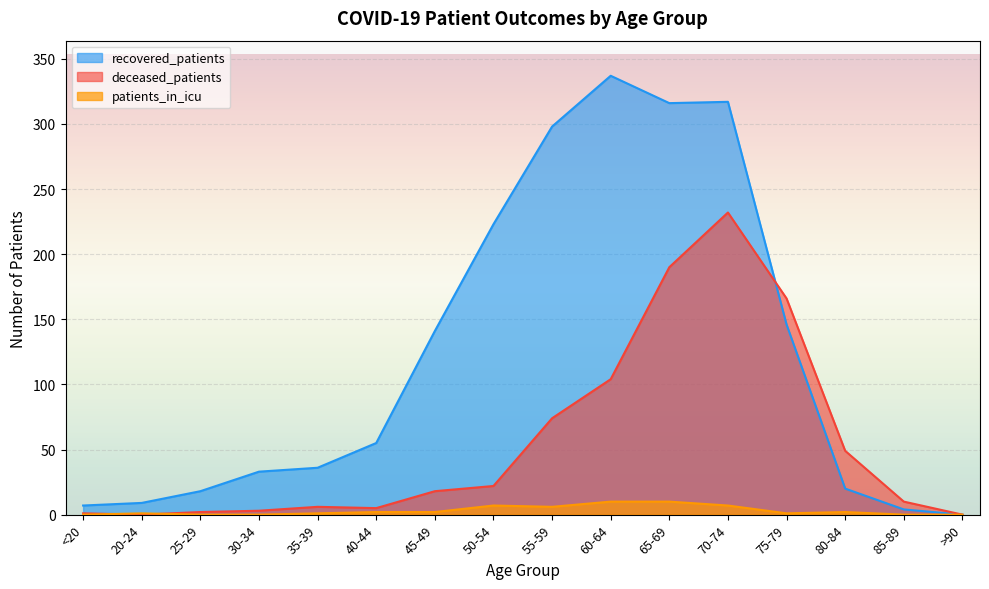

How many lines are shown in the chart?

3